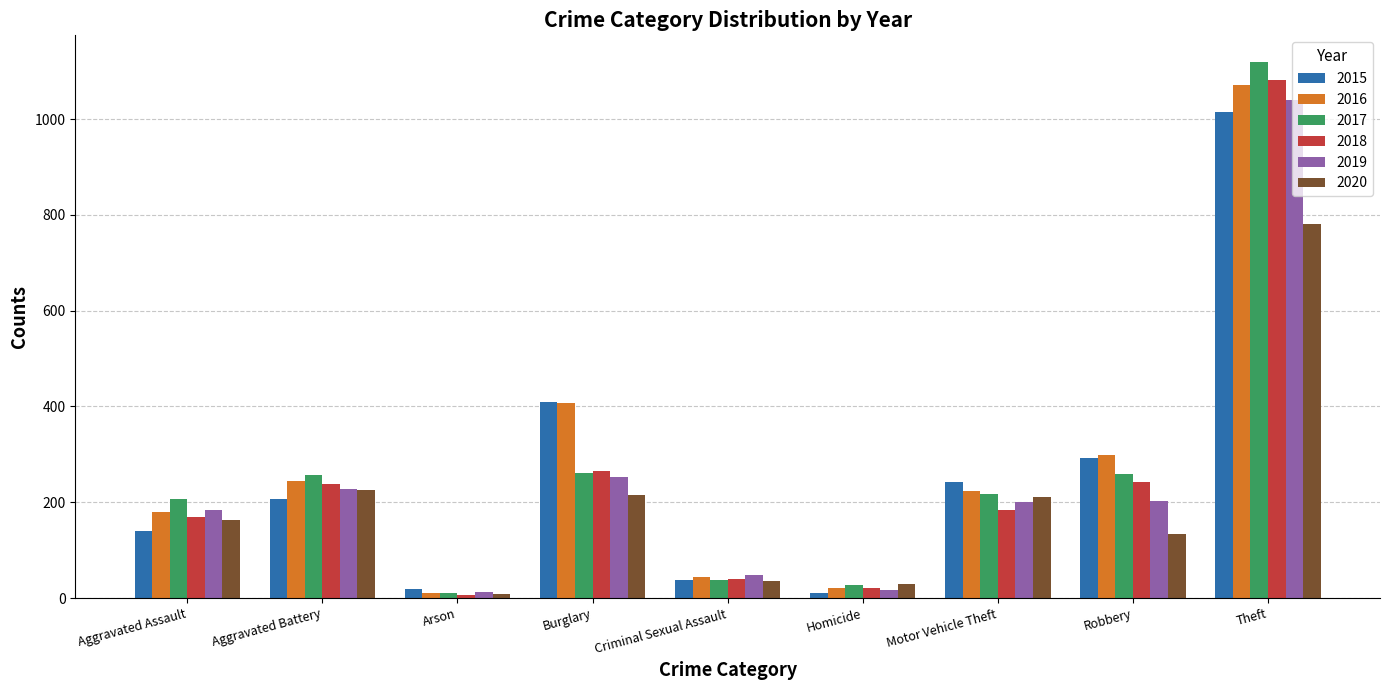

What is the sum of all 2018 values?

2248